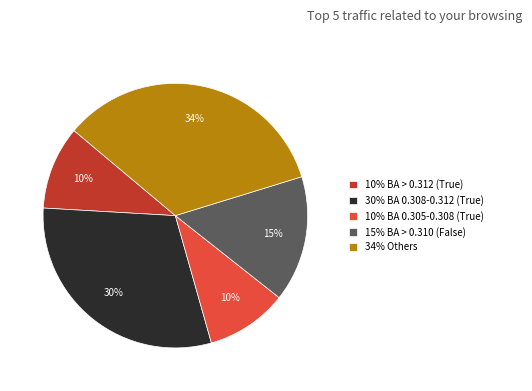

Combined, do 30% BA 0.308-0.312 (True) and 10% BA > 0.312 (True) account for over 50%?

No